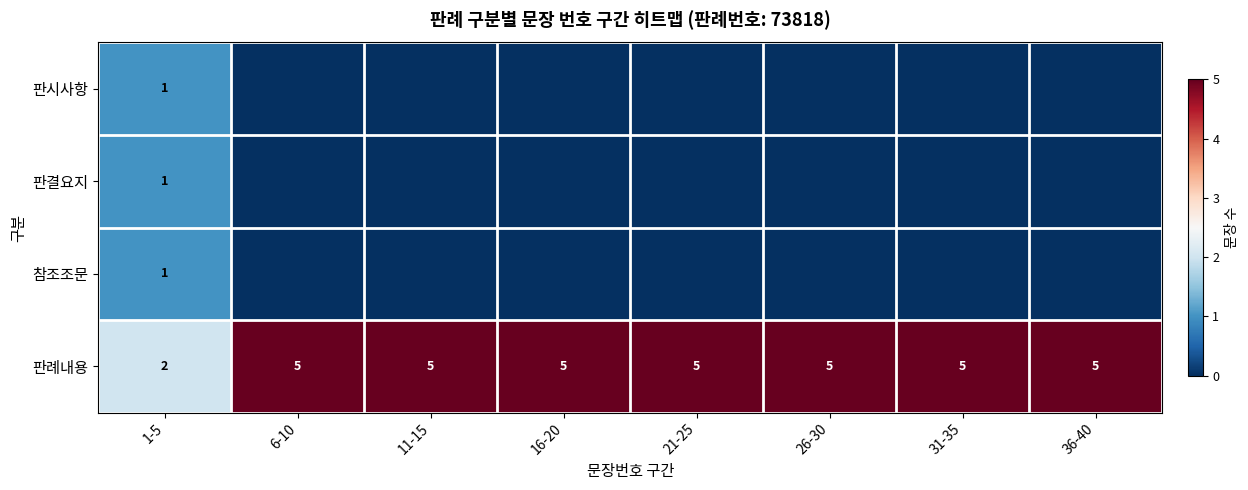

Which has a higher value, 6-10 or 21-25?

6-10